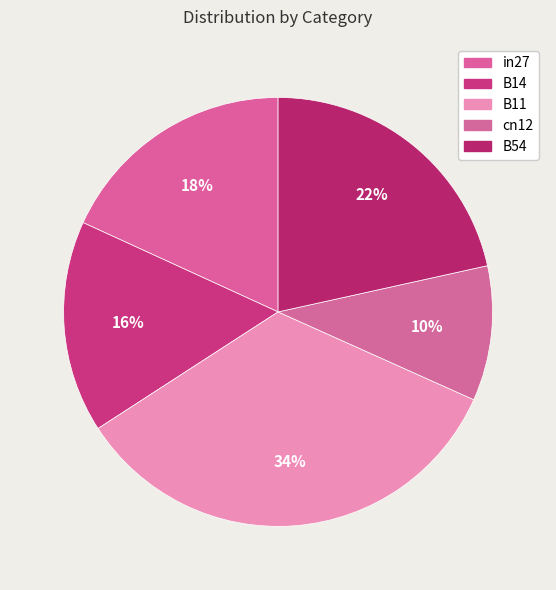

Is there a majority slice in this chart?

No